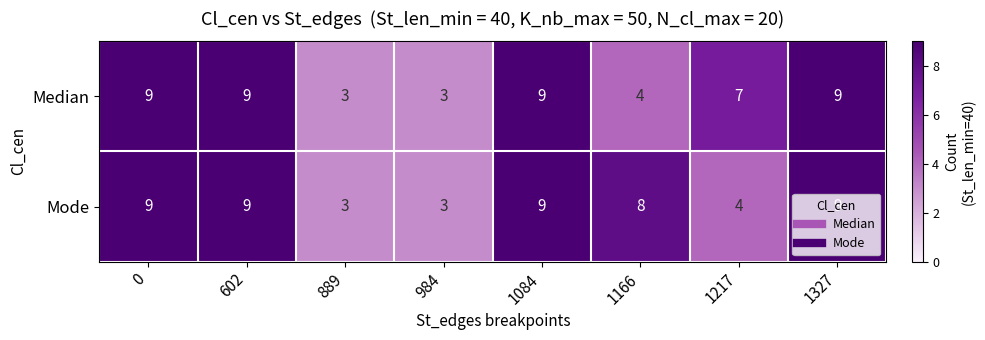

At 1166, list the series in order from largest to smallest.

Mode, Median